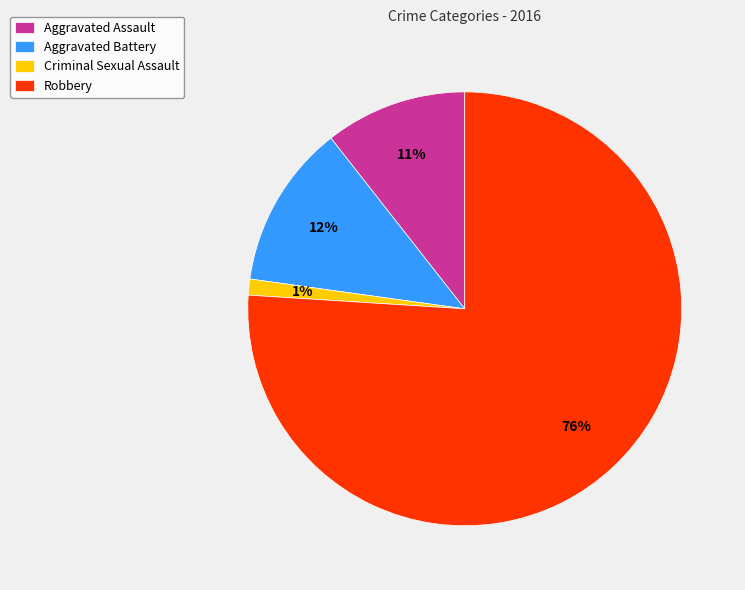

To the nearest percent, what is the difference between the largest and smallest slice percentages?

75%